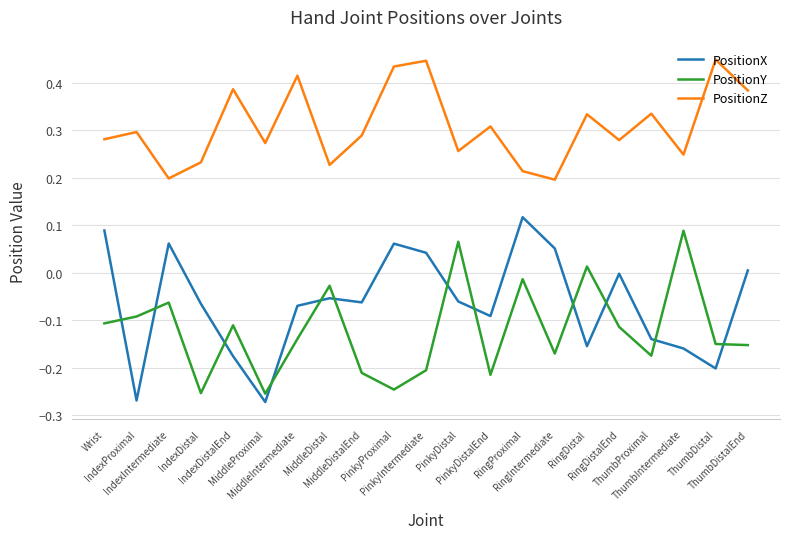

What position from the left is ThumbDistalEnd?

21